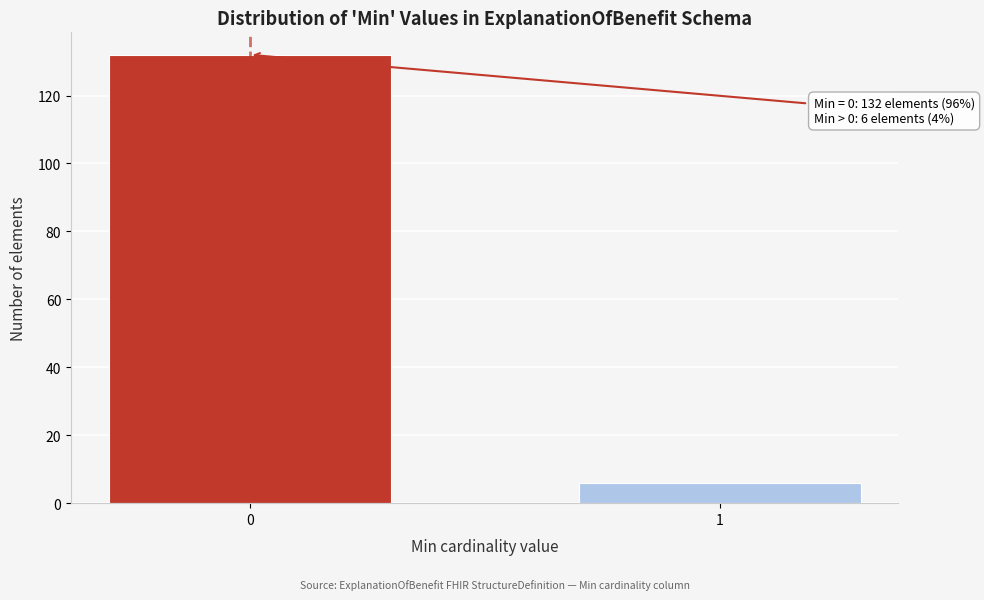

Reading right to left, what are all the values shown in this chart?

1=6	0=132